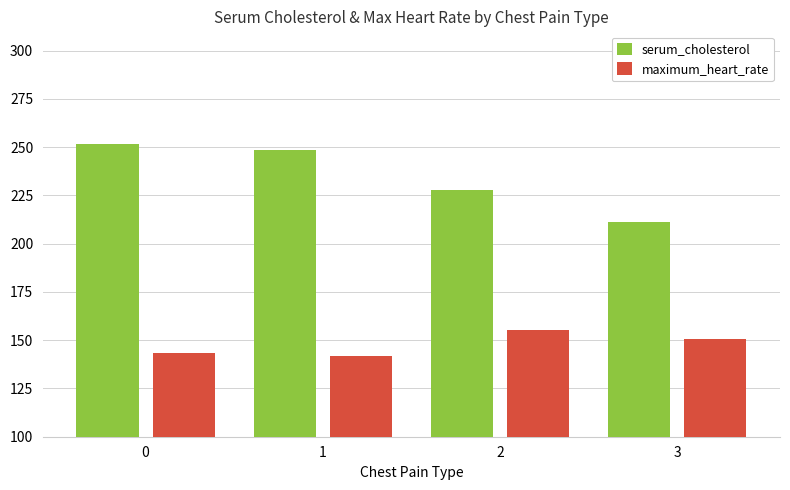

At which label does maximum_heart_rate first exceed 150?

2